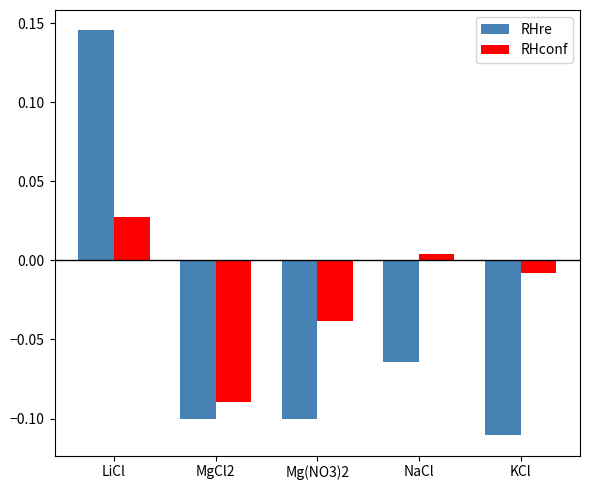

Rank the series by their maximum value, from highest to lowest.

RHre, RHconf